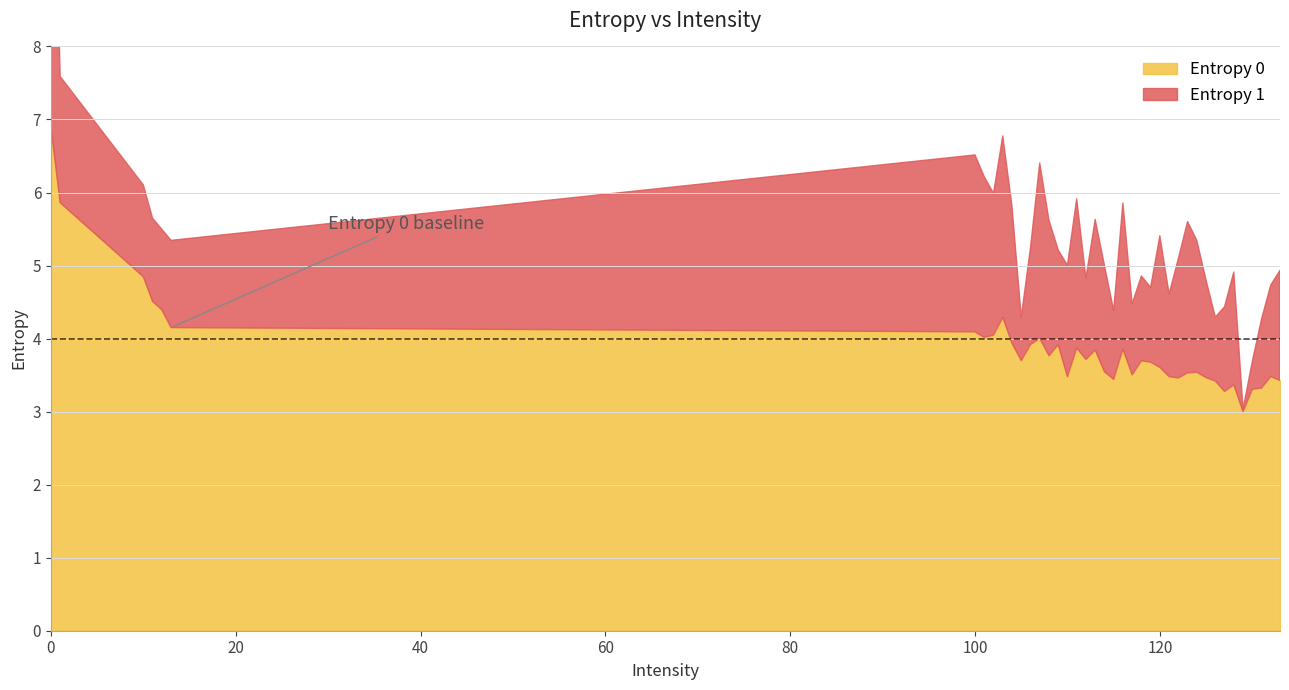

List the labels in order of Entropy 0 value, largest first.

0, 1, 10, 11, 12, 103, 13, 100, 102, 101, 107, 104, 106, 109, 111, 116, 113, 108, 112, 105, 118, 119, 120, 114, 124, 123, 117, 132, 121, 110, 125, 122, 115, 133, 126, 128, 131, 130, 127, 129